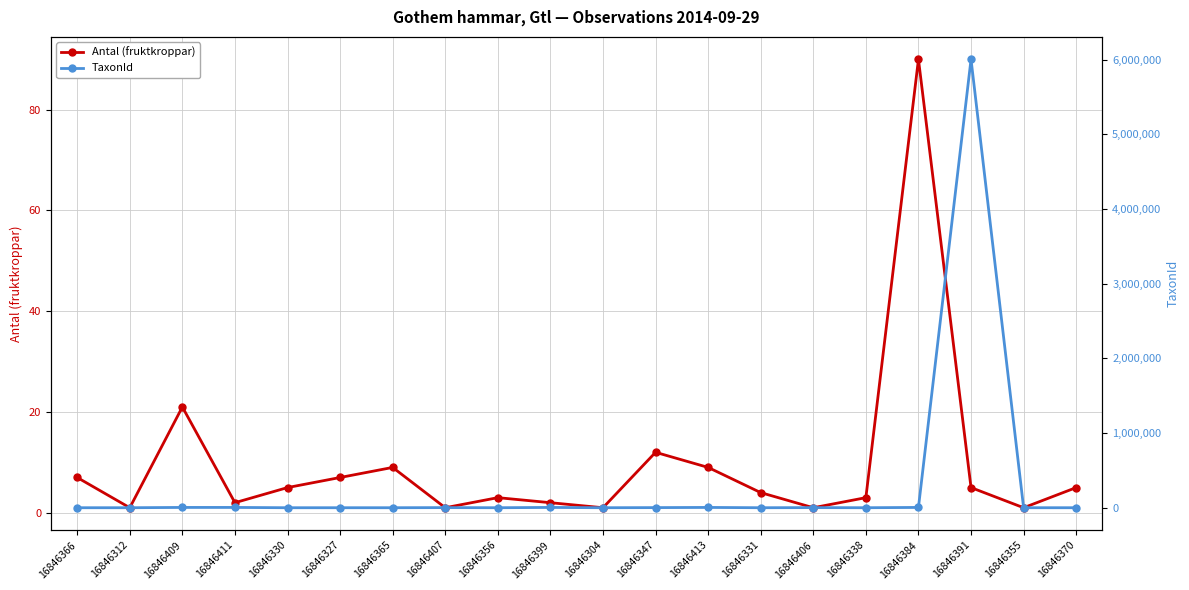

What is the difference between the TaxonId values at 16846331 and 16846304?

9